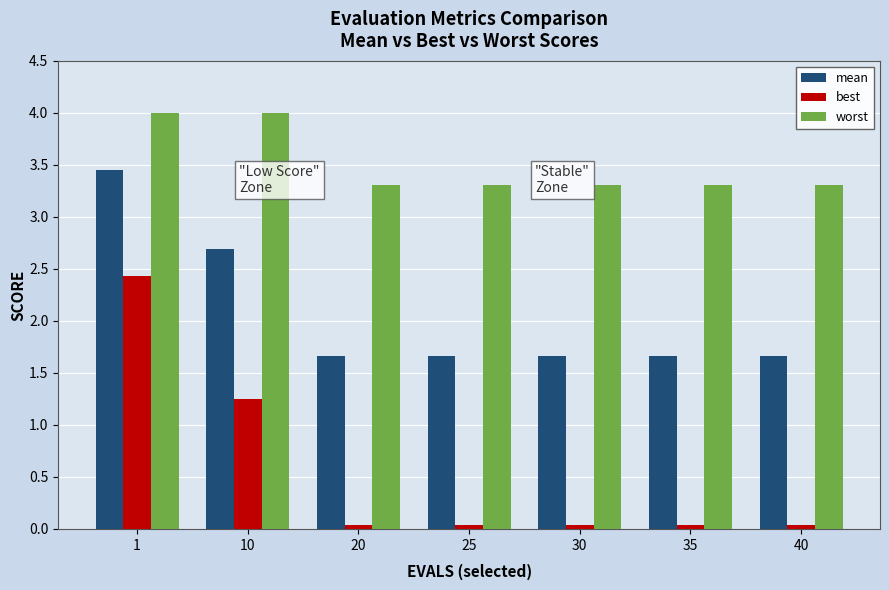

What is the spread (max minus min) of values at 1?

1.6